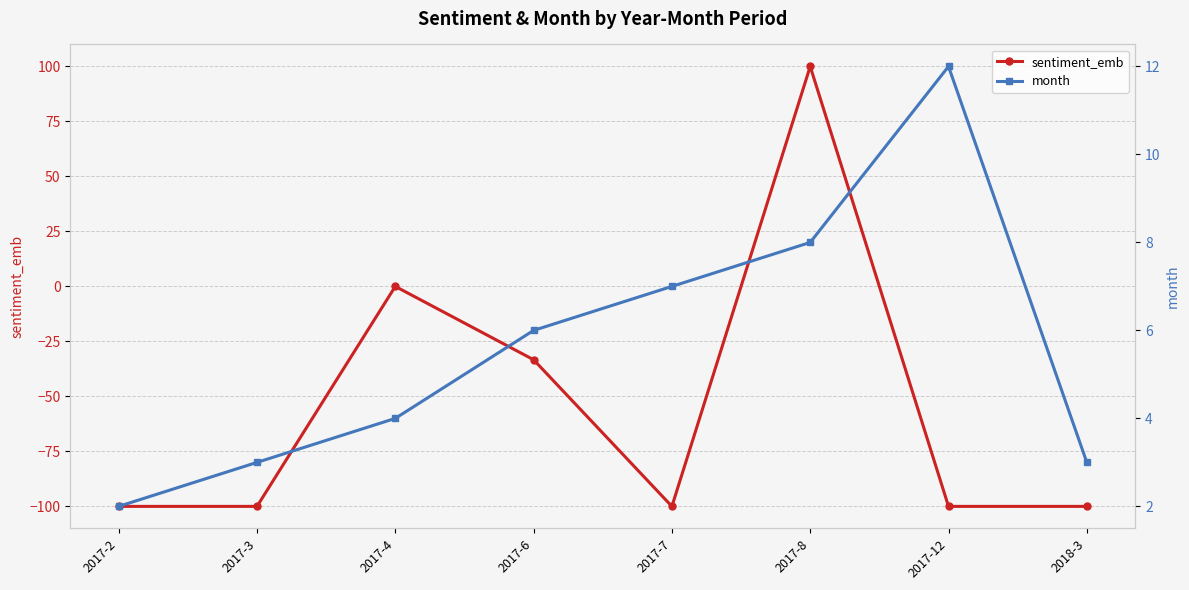

The value of sentiment_emb at 2017-3 is -100.0. True or false?

True